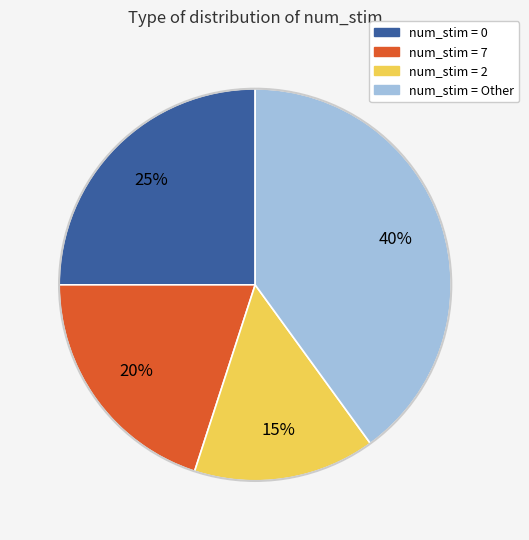

Does any single category account for the majority?

No